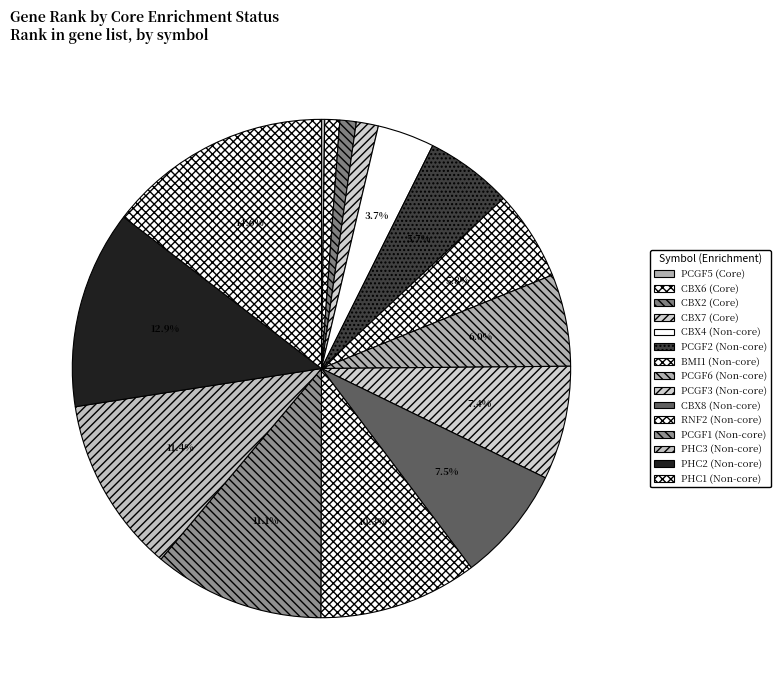

What is the change in value from CBX7 to PHC3?

+10942